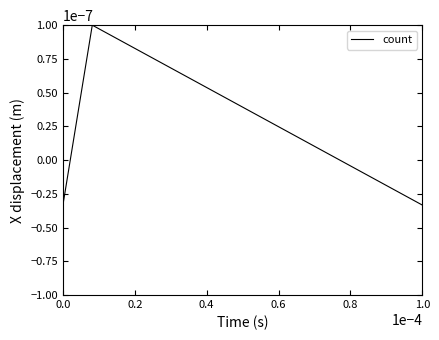

How many values are below zero?

3